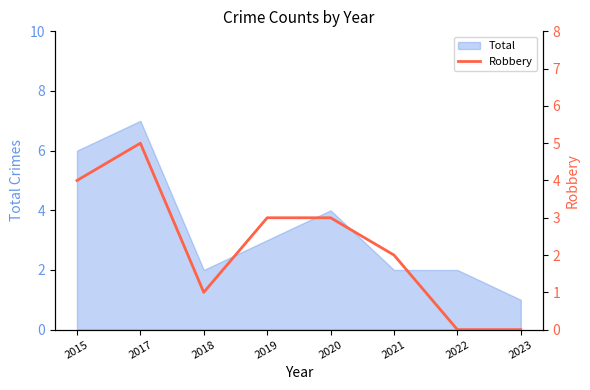

Which category has the highest value in the Total series?

2017